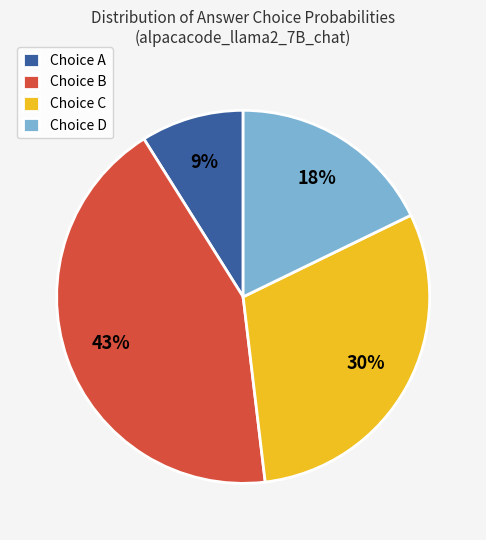

Rank the categories by value from highest to lowest.

Choice B, Choice C, Choice D, Choice A